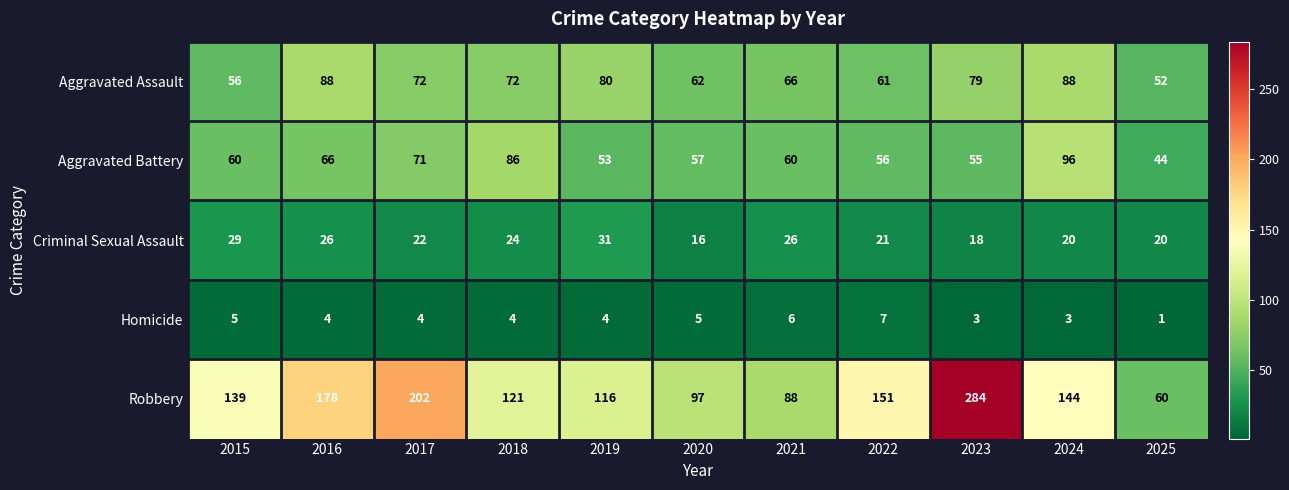

What is the sum of the Homicide values at 2022 and 2021?

13